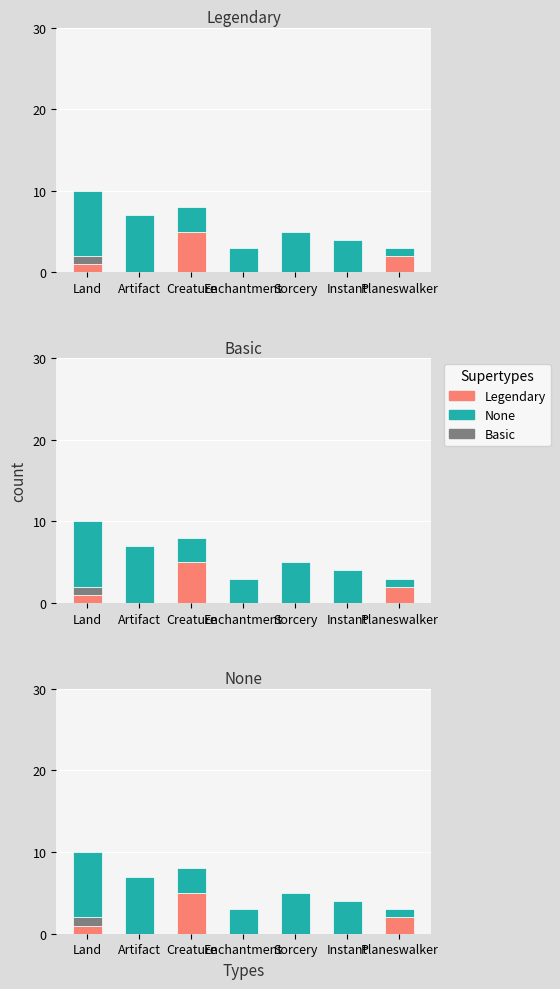

Reading left to right, transcribe all the data shown in this chart.

Legendary: Land=1	Artifact=0	Creature=5	Enchantment=0	Sorcery=0	Instant=0	Planeswalker=2
Basic: Land=1	Artifact=0	Creature=0	Enchantment=0	Sorcery=0	Instant=0	Planeswalker=0
None: Land=8	Artifact=7	Creature=3	Enchantment=3	Sorcery=5	Instant=4	Planeswalker=1